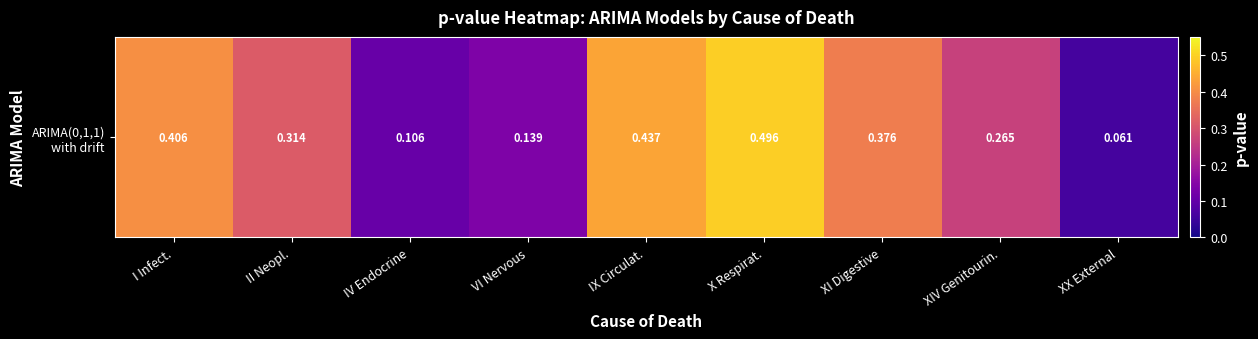

What is the average value?

0.3